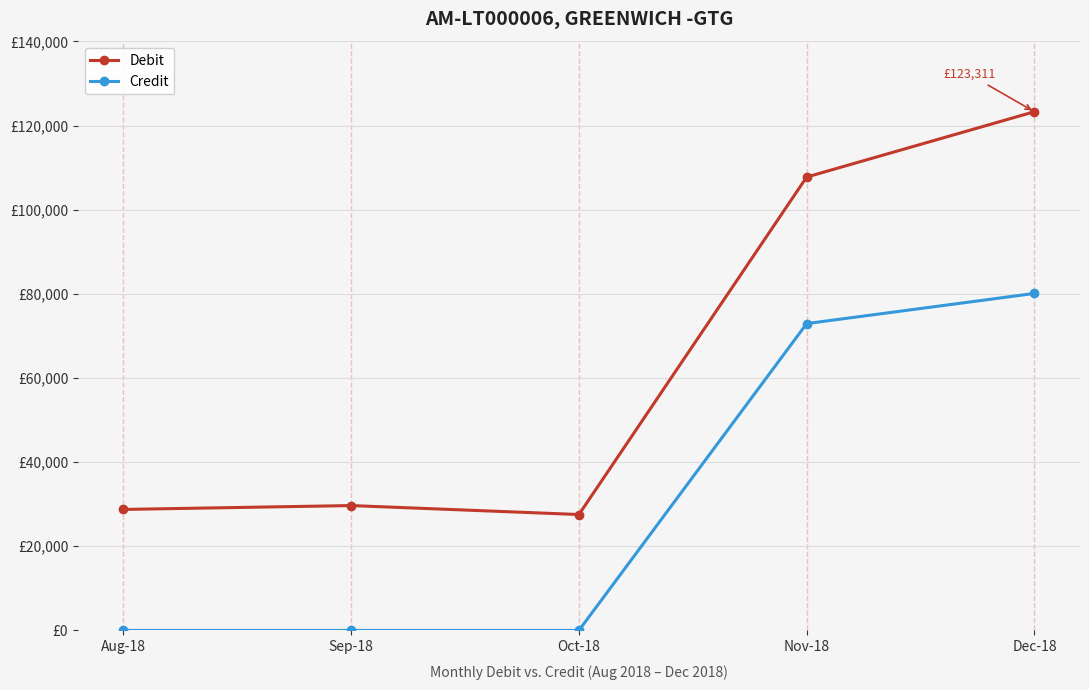

What is the label of the 1st point from the right?

Dec-18